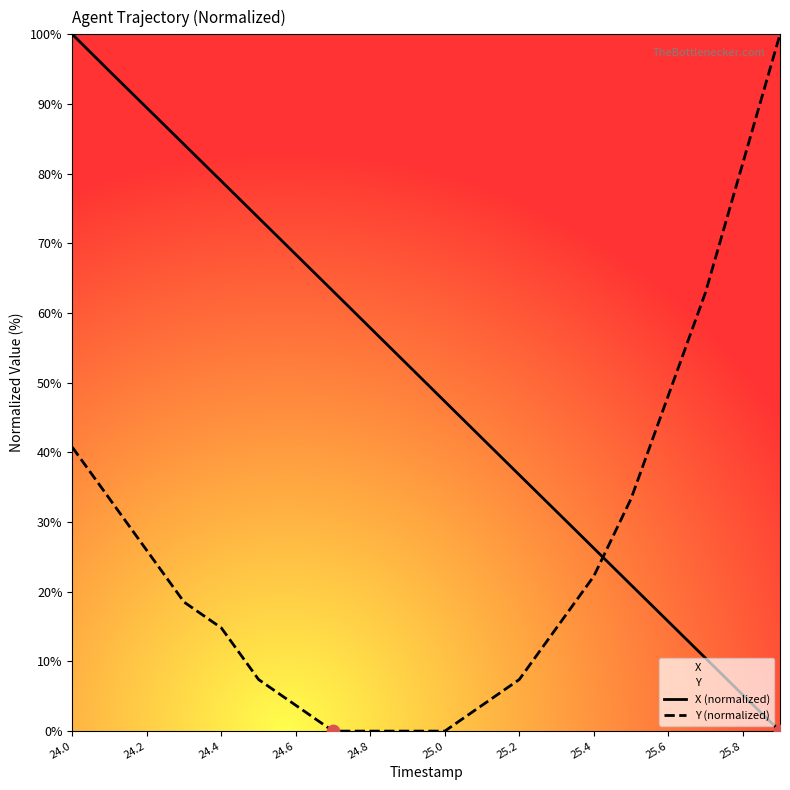

At how many categories does at least one series exceed 6?

20